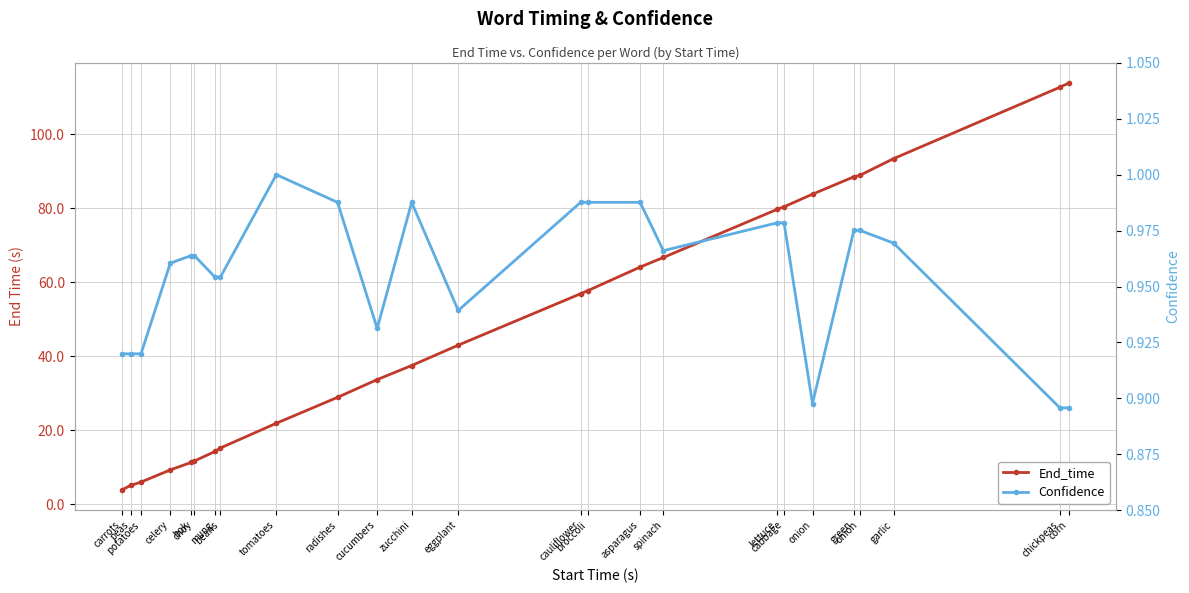

True or false: Confidence and End_time intersect in this chart.

False